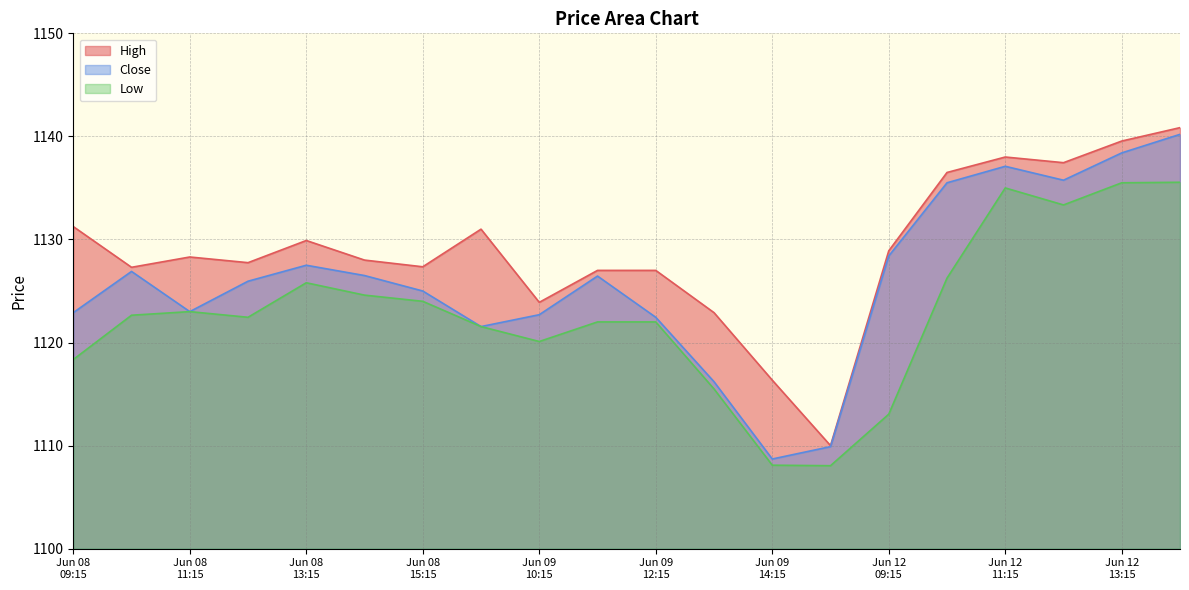

Reading right to left, extract all data points from this chart.

High: 1140.8	1139.6	1137.4	1138.0	1136.5	1128.9	1110.0	1116.3	1122.9	1127.0	1127.0	1123.9	1131.0	1127.3	1128.0	1129.9	1127.8	1128.3	1127.3	1131.2
Close: 1140.2	1138.4	1135.8	1137.1	1135.5	1128.4	1109.9	1108.7	1116.2	1122.4	1126.4	1122.7	1121.6	1125.0	1126.5	1127.5	1125.9	1123.0	1126.9	1122.9
Low: 1135.6	1135.5	1133.3	1135.0	1126.2	1113.1	1108.1	1108.1	1115.5	1122.0	1122.0	1120.1	1121.6	1124.0	1124.6	1125.8	1122.4	1123.0	1122.7	1118.3